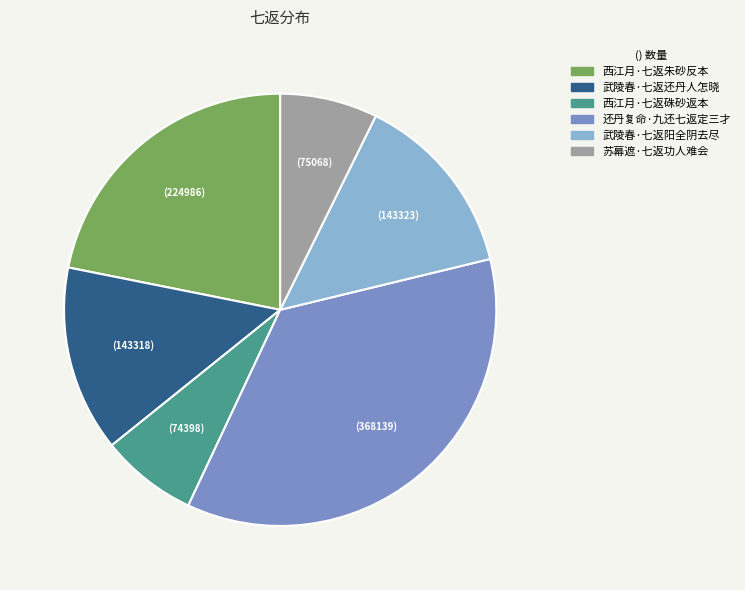

How many slices are in this pie chart?

6